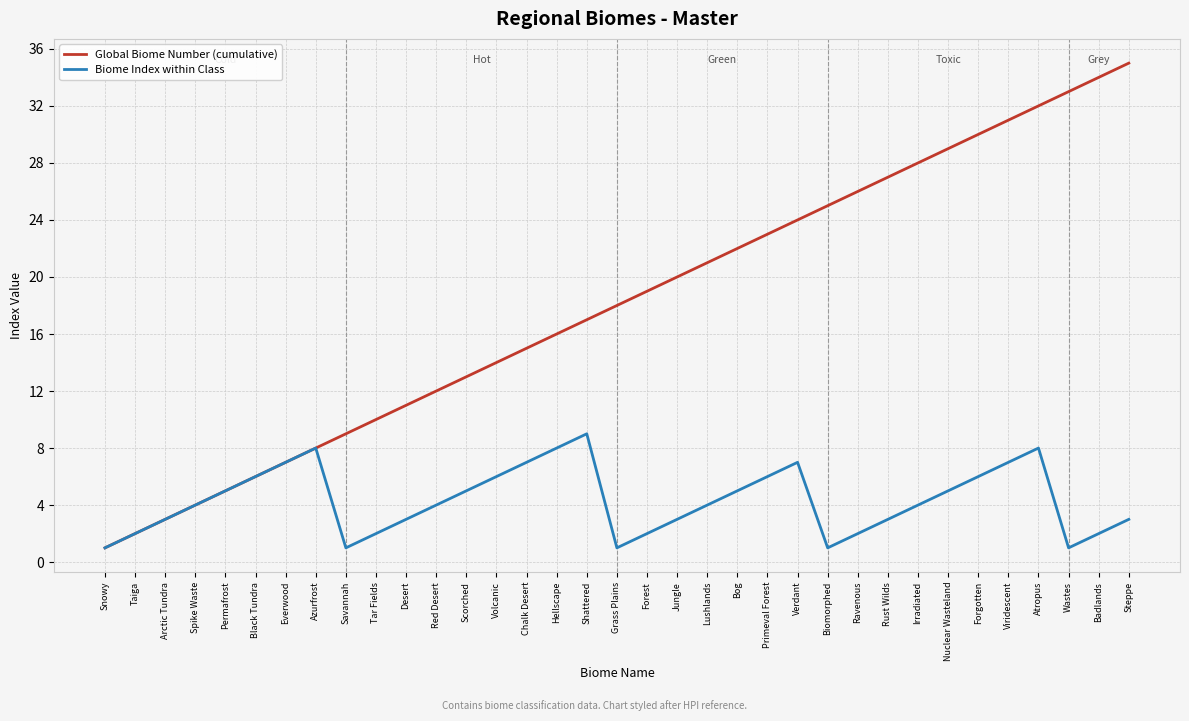

Reading right to left, extract all data points from this chart.

Global Biome Number (cumulative): Steppe=35	Badlands=34	Wastes=33	Atropus=32	Viridescent=31	Forgotten=30	Nuclear Wasteland=29	Irradiated=28	Rust Wilds=27	Ravenous=26	Biomorphed=25	Verdant=24	Primeval Forest=23	Bog=22	Lushlands=21	Jungle=20	Forest=19	Grass Plains=18	Shattered=17	Hellscape=16	Chalk Desert=15	Volcanic=14	Scorched=13	Red Desert=12	Desert=11	Tar Fields=10	Savannah=9	Azurfrost=8	Everwood=7	Black Tundra=6	Permafrost=5	Spike Waste=4	Arctic Tundra=3	Taiga=2	Snowy=1
Biome Index within Class: Steppe=3	Badlands=2	Wastes=1	Atropus=8	Viridescent=7	Forgotten=6	Nuclear Wasteland=5	Irradiated=4	Rust Wilds=3	Ravenous=2	Biomorphed=1	Verdant=7	Primeval Forest=6	Bog=5	Lushlands=4	Jungle=3	Forest=2	Grass Plains=1	Shattered=9	Hellscape=8	Chalk Desert=7	Volcanic=6	Scorched=5	Red Desert=4	Desert=3	Tar Fields=2	Savannah=1	Azurfrost=8	Everwood=7	Black Tundra=6	Permafrost=5	Spike Waste=4	Arctic Tundra=3	Taiga=2	Snowy=1